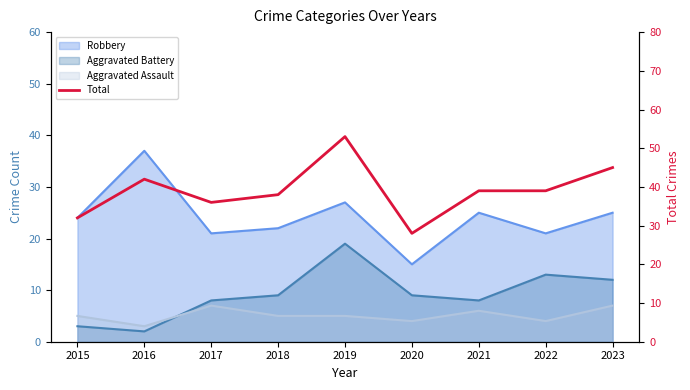

What is the ratio of the value at 2022 to the value at 2020?

1.4